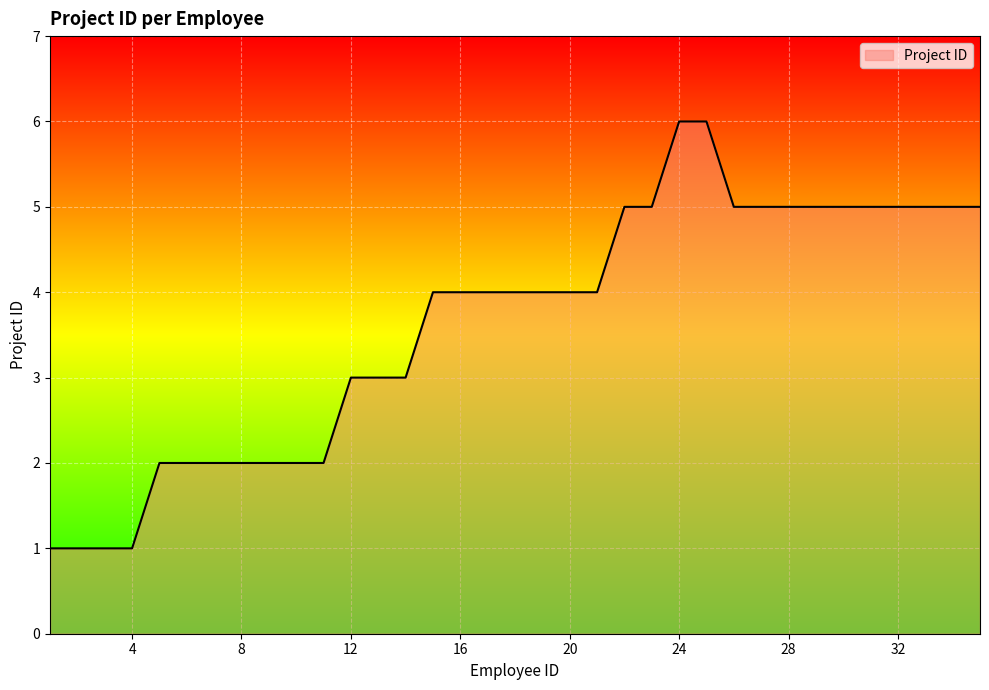

What is the greatest value displayed?

6